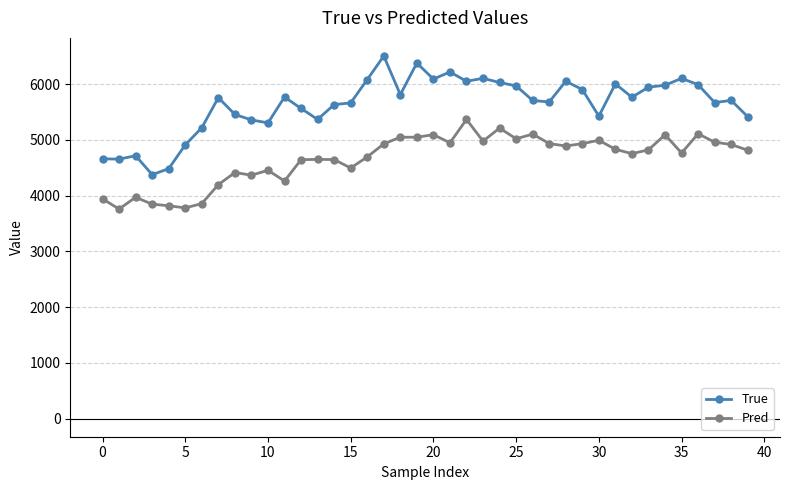

How many lines are shown in the chart?

2